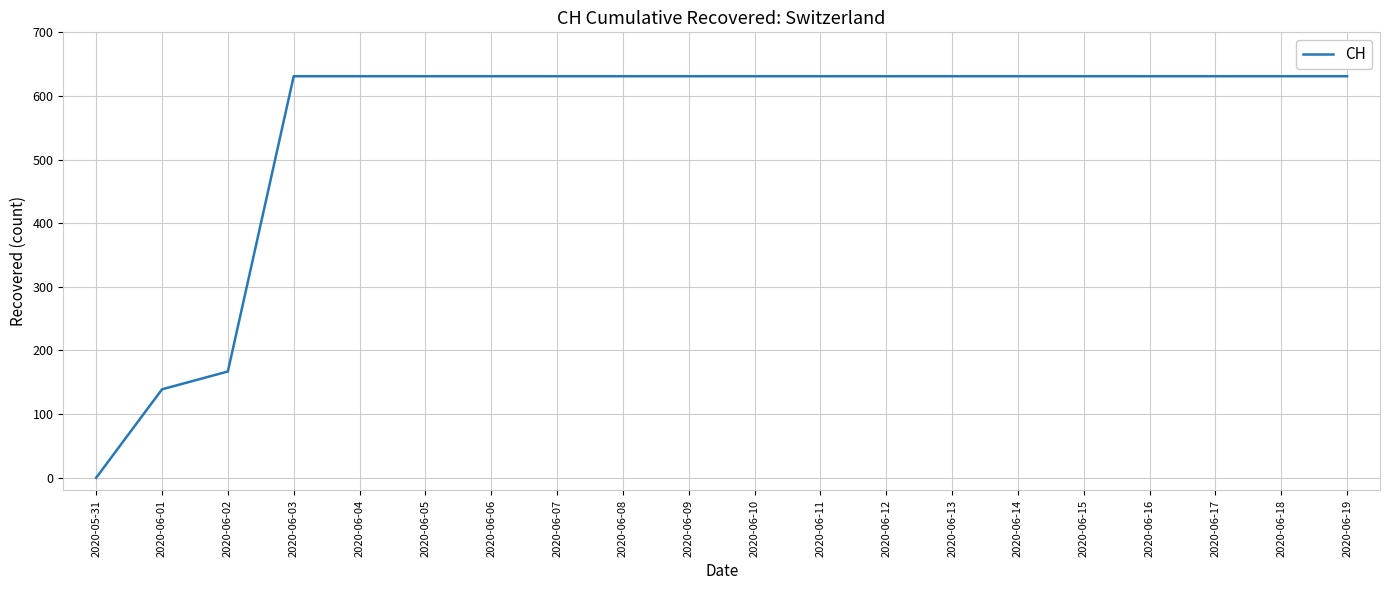

Reading left to right, transcribe all the data shown in this chart.

0	139	167	631	631	631	631	631	631	631	631	631	631	631	631	631	631	631	631	631